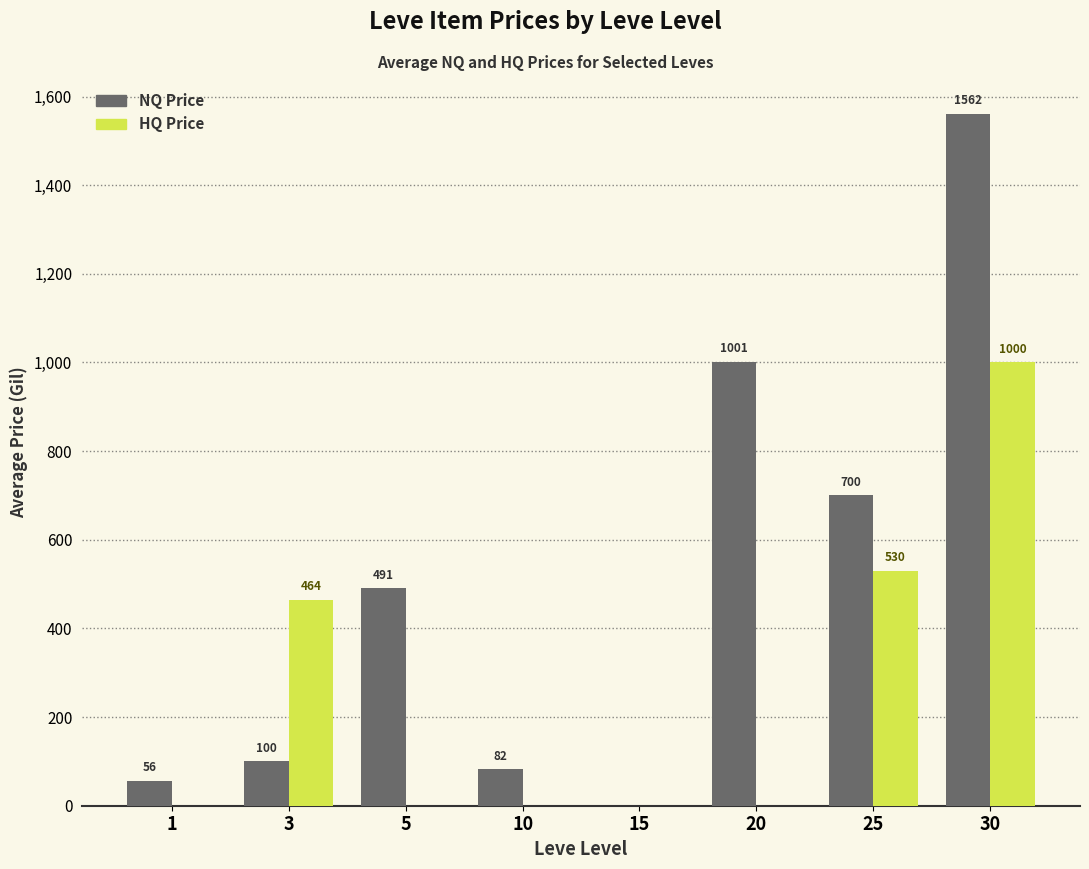

Is the value of NQ Price at 20 greater than the value of HQ Price at 3?

Yes